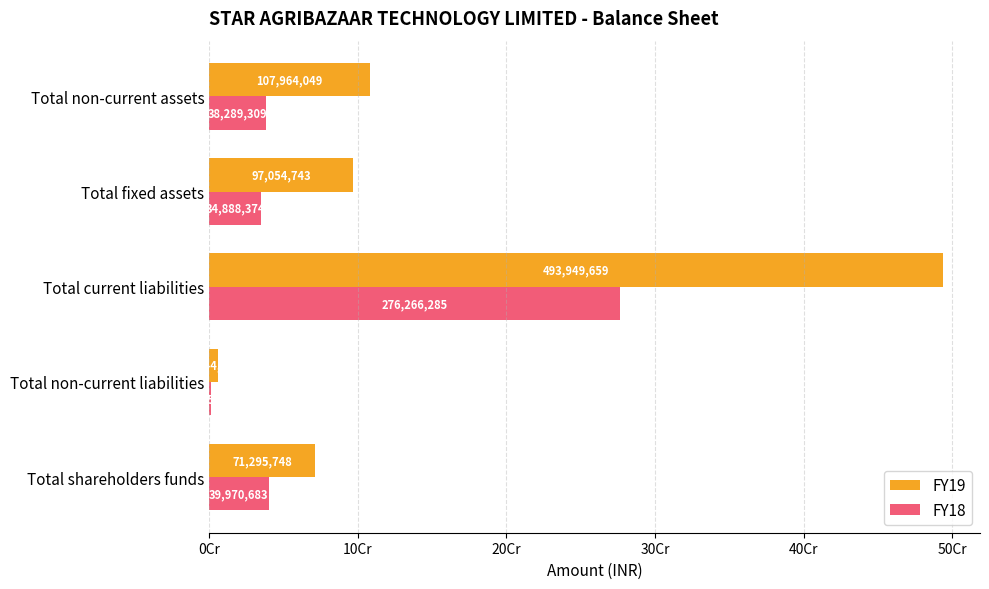

What are all the series names shown in the legend?

FY19, FY18